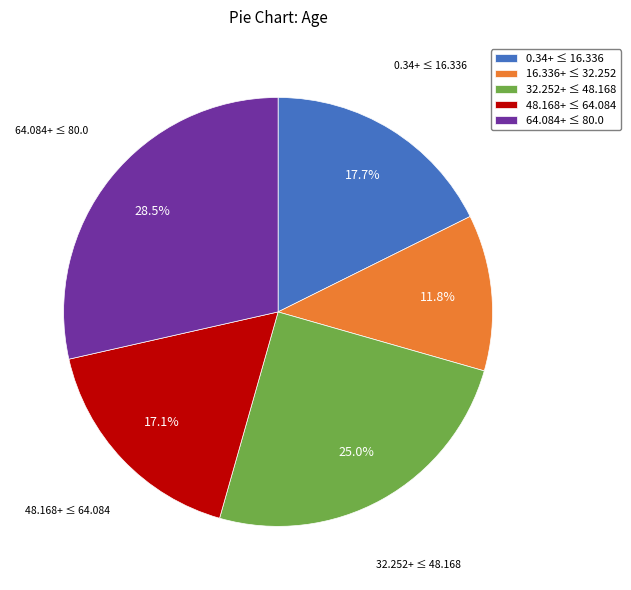

Is there any slice that represents more than half of the pie?

No